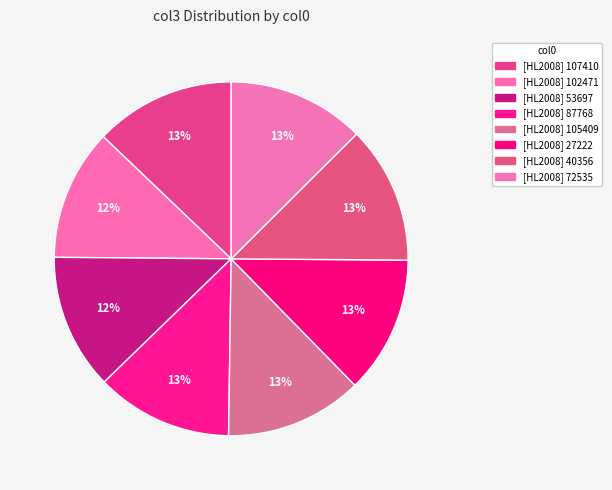

To the nearest percent, what is the average slice percentage?

12%